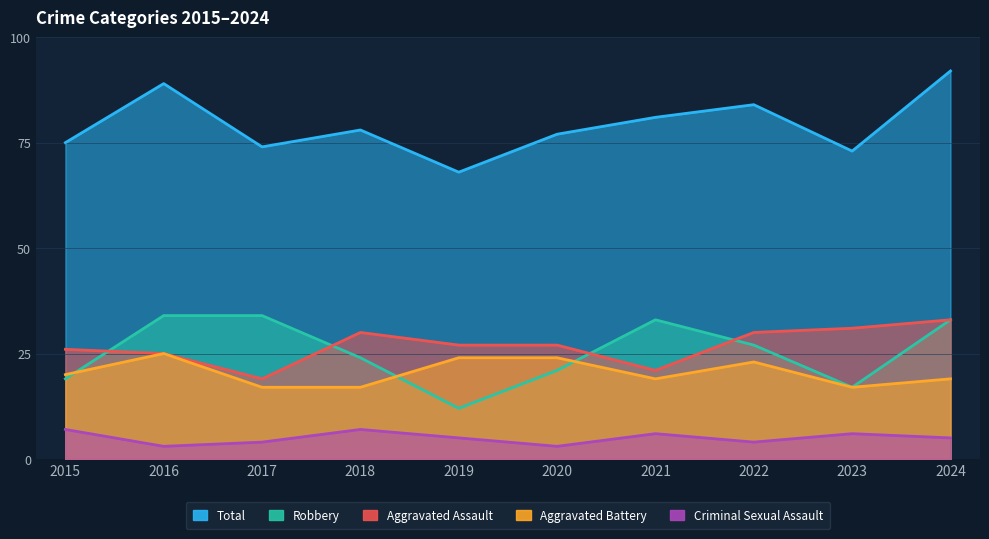

The Aggravated Battery series shows 19 at 2021. True or false?

True